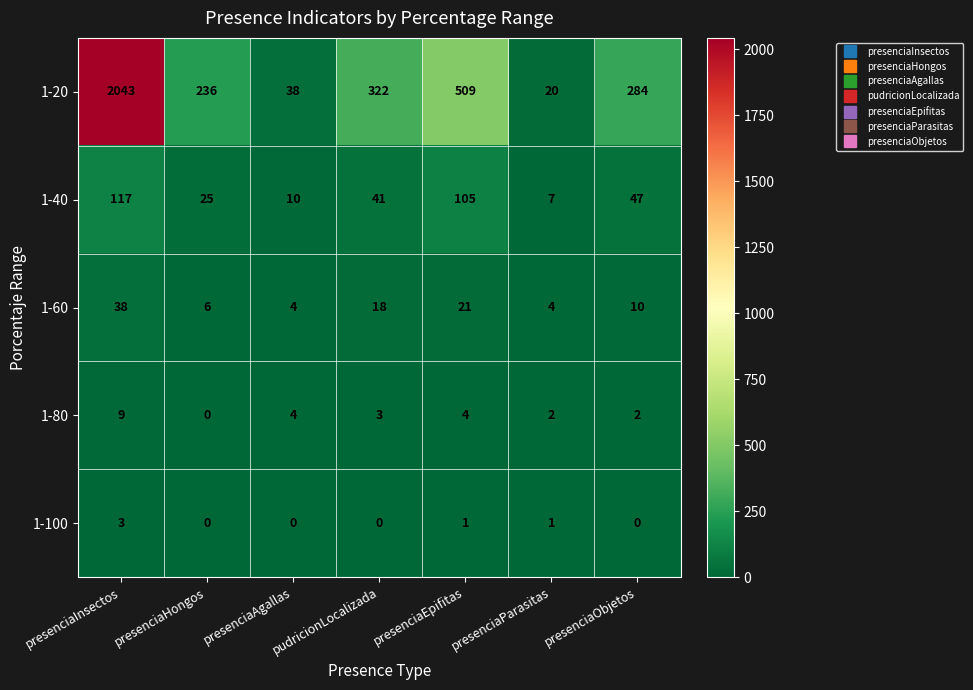

At how many categories does at least one series exceed 1819?

1